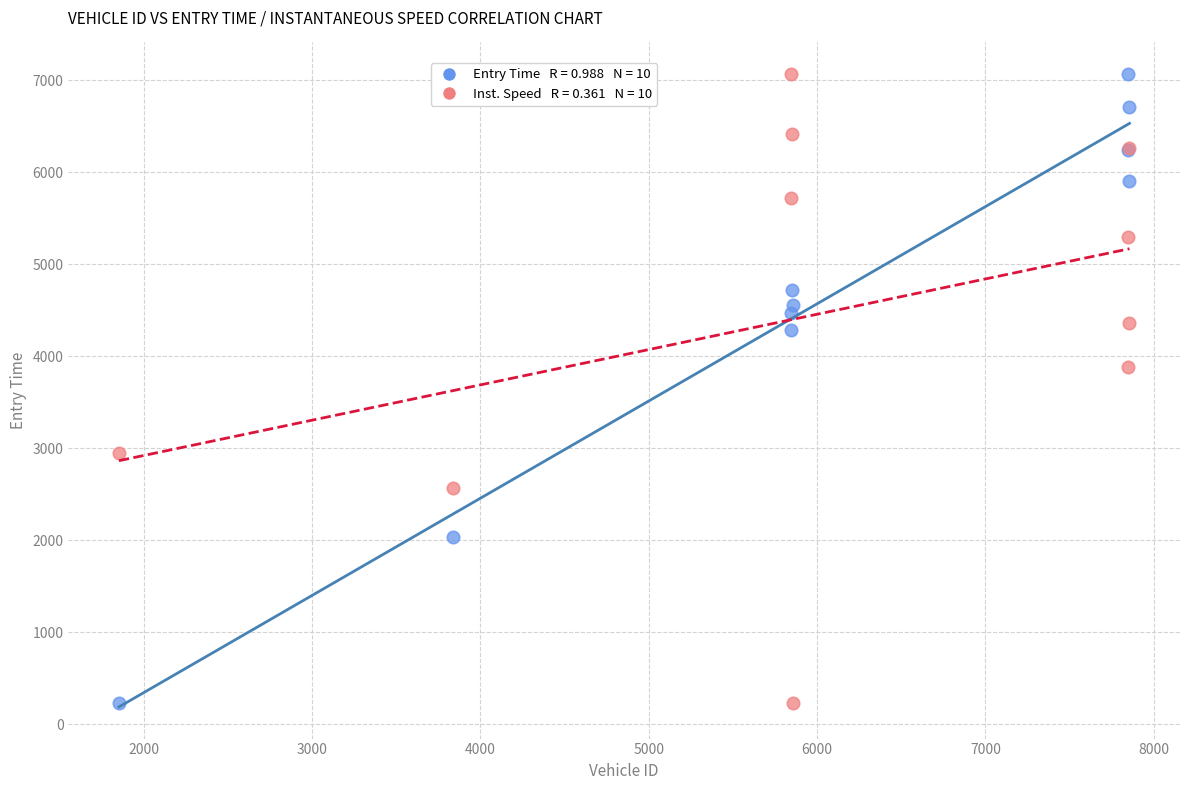

Across all series, what Y value is closest to 3646?

3877.6